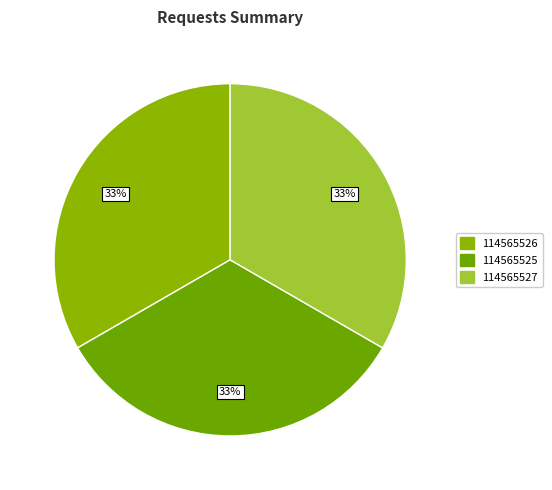

What percentage is the 114565527 slice, to the nearest percent?

33%